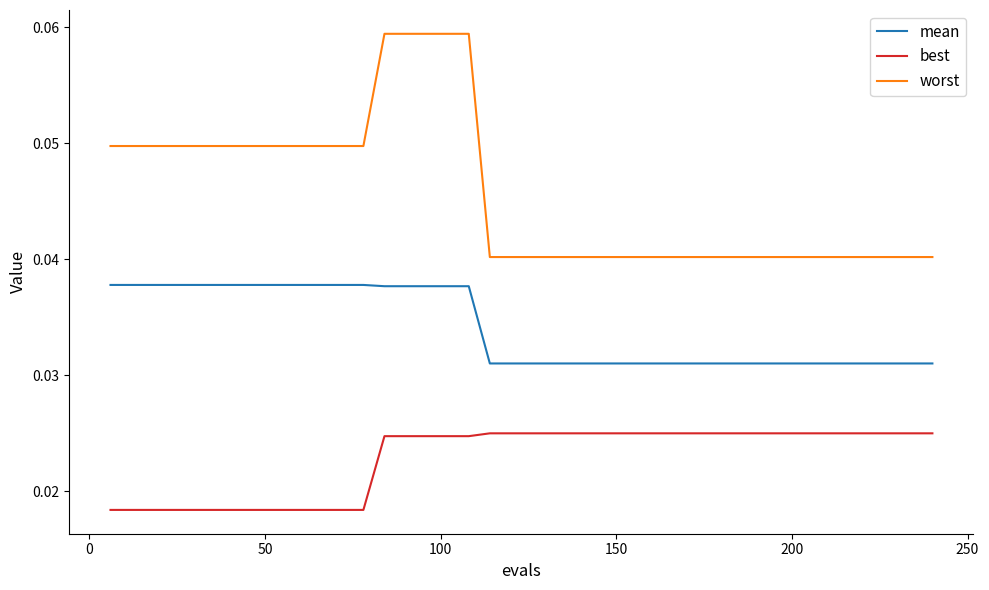

True or false: best and mean intersect in this chart.

False